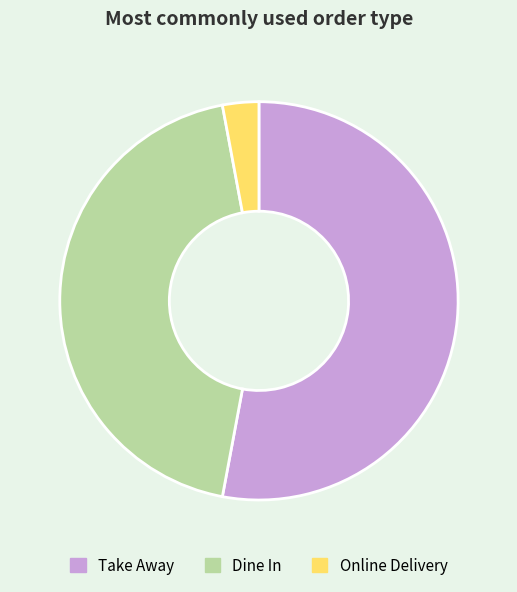

True or false: Dine In accounts for 44% of the total.

True